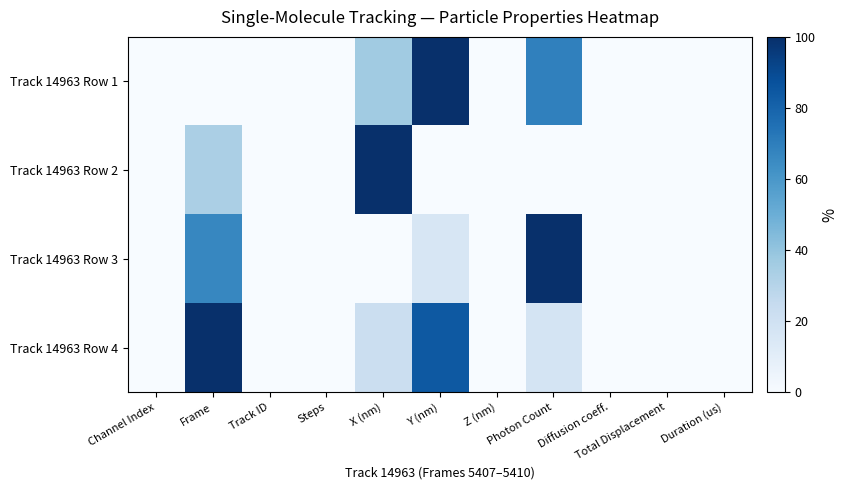

At how many categories does at least one series exceed 6?

4